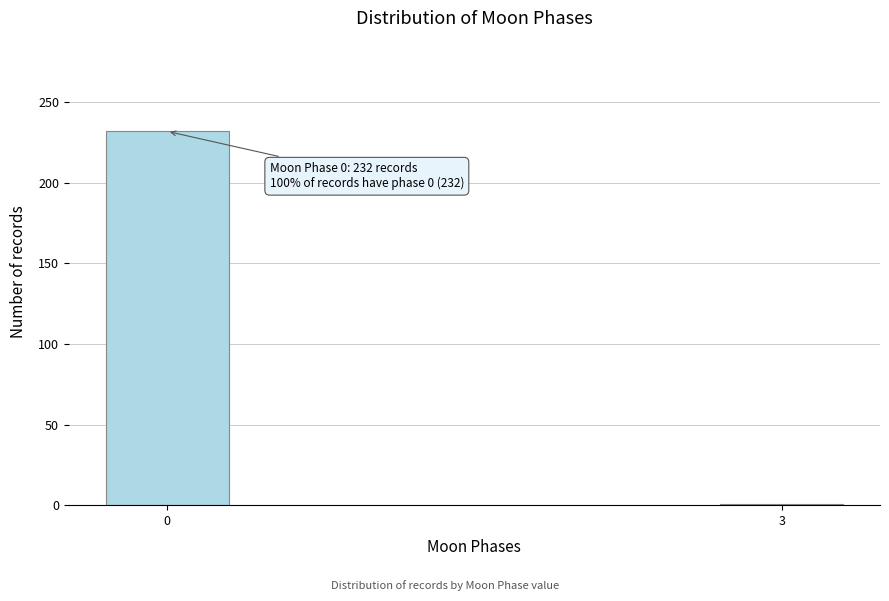

Reading left to right, transcribe all the data shown in this chart.

232	1